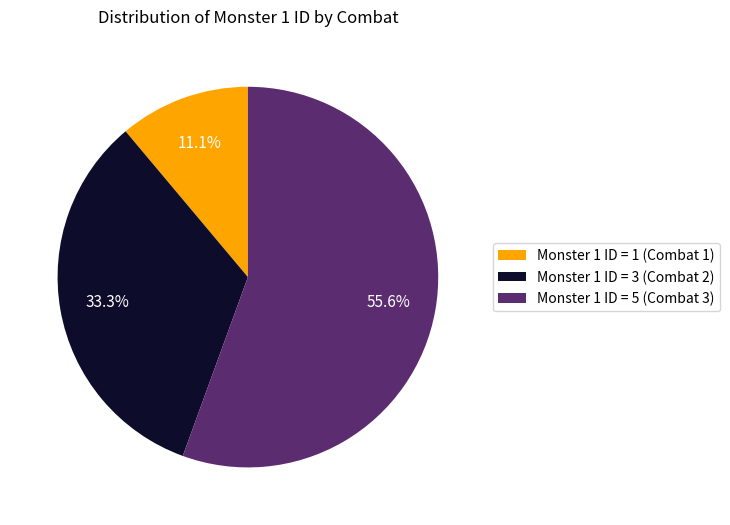

How much of the chart is everything except Monster 1 ID = 1 (Combat 1)?

88.9%